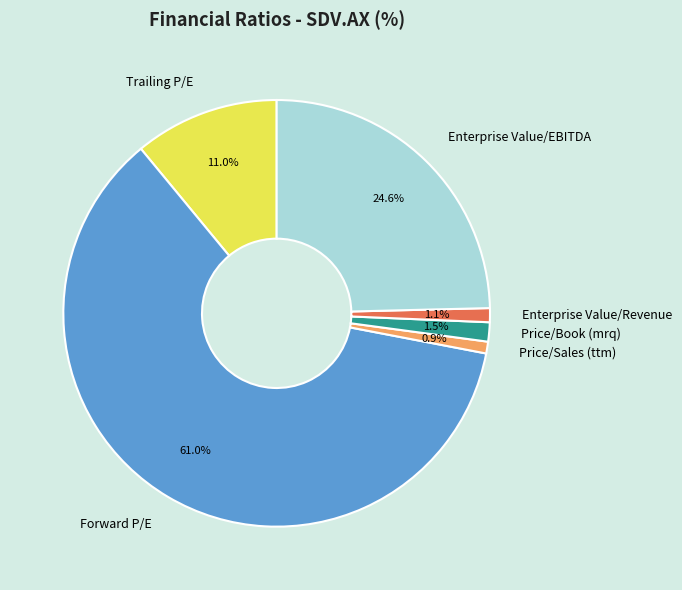

How many segments does this pie chart have?

6